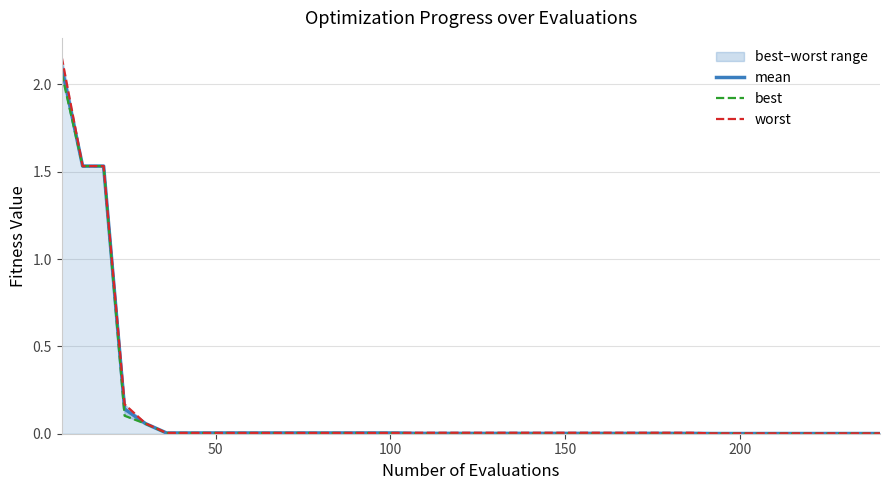

Does the chart display data point markers on the line(s)?

No